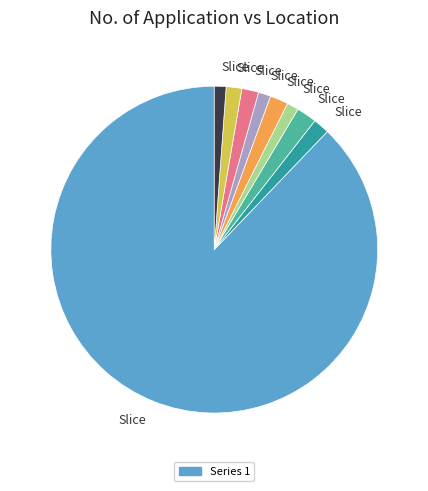

Count the number of slices in the pie.

9